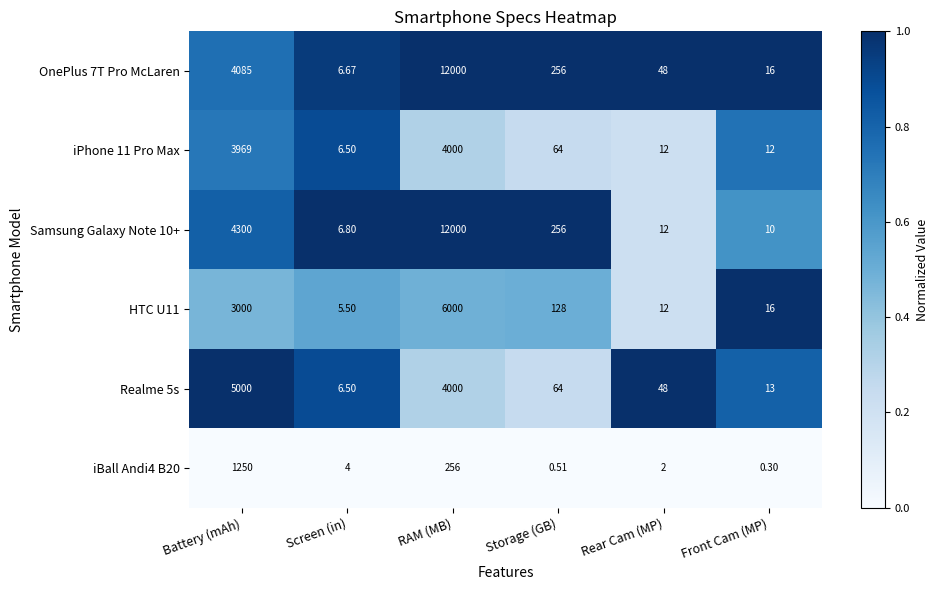

List the labels in order of OnePlus 7T Pro McLaren value, largest first.

RAM (MB), Battery (mAh), Storage (GB), Rear Cam (MP), Front Cam (MP), Screen (in)